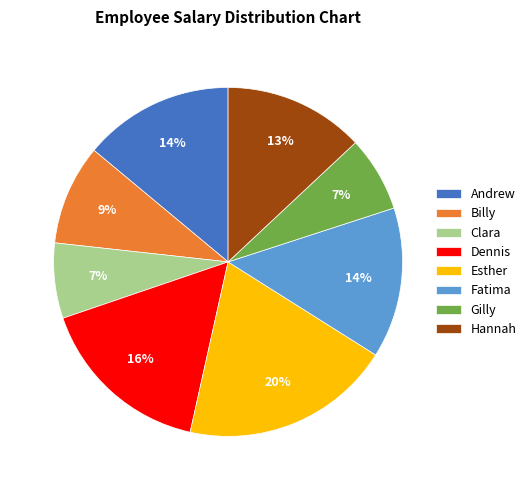

Is it true that Dennis is 24% of the pie?

False